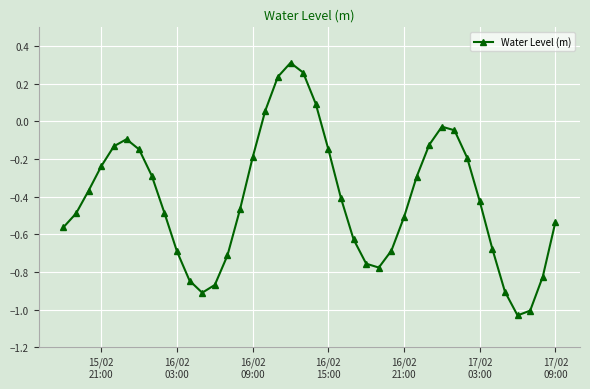

What is the difference between the second highest and second lowest values?

1.3